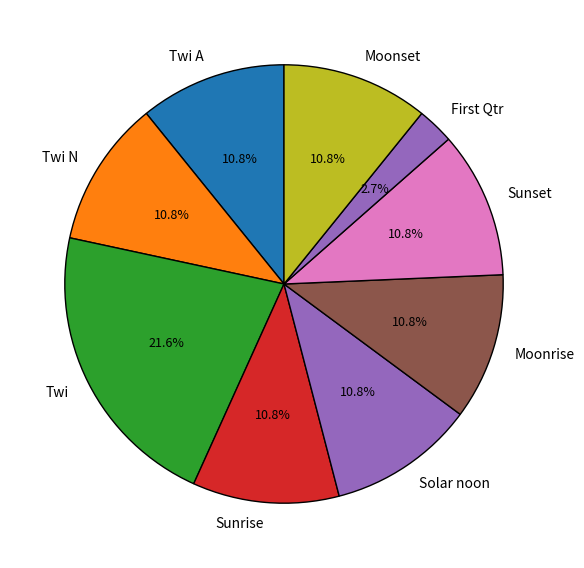

To the nearest percent, what is the difference between the largest and smallest slice percentages?

19%